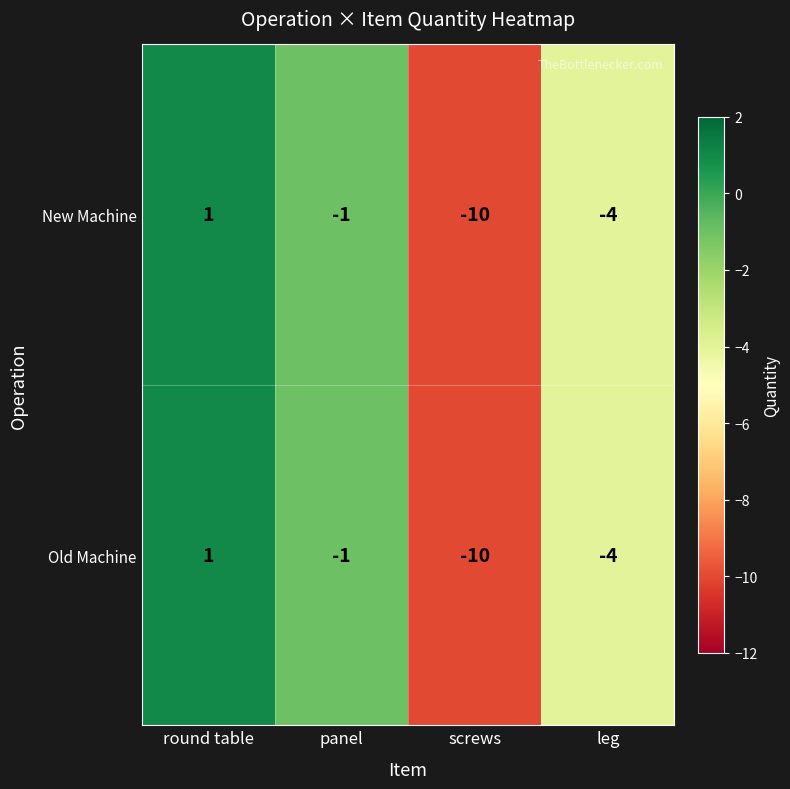

What is the difference between the maximum and second lowest values in the New Machine series?

5